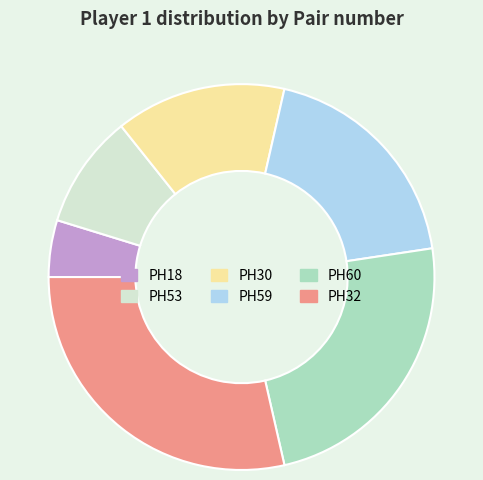

Between PH32 and PH59, which is larger?

PH32